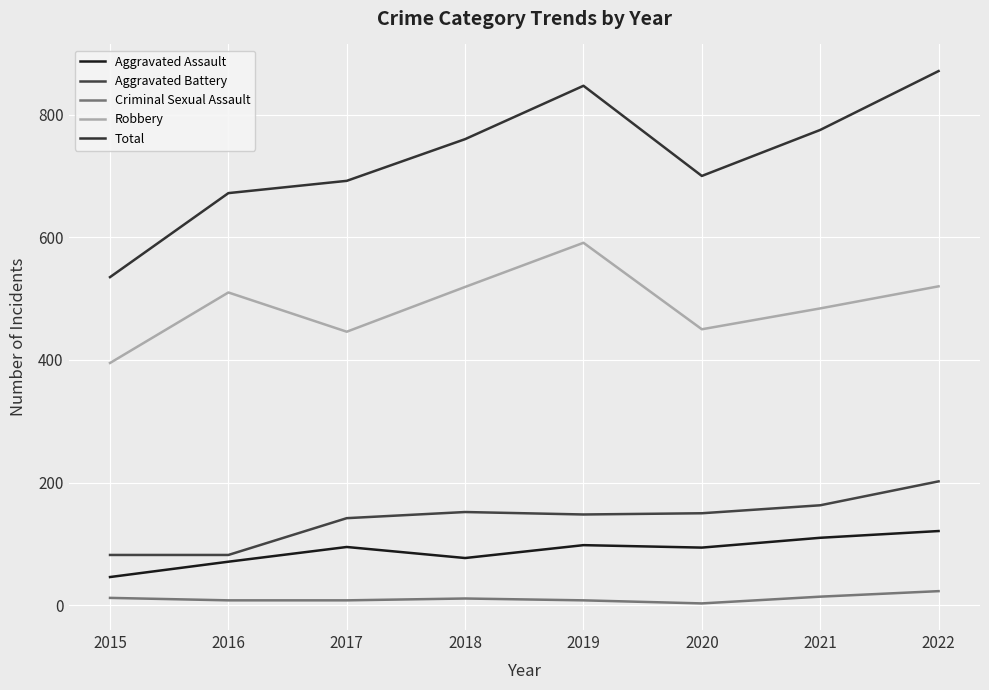

Which series has the largest range (max minus min)?

Total